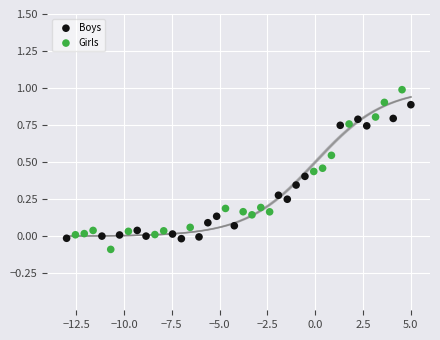

What are all the series names shown in the legend?

Boys, Girls